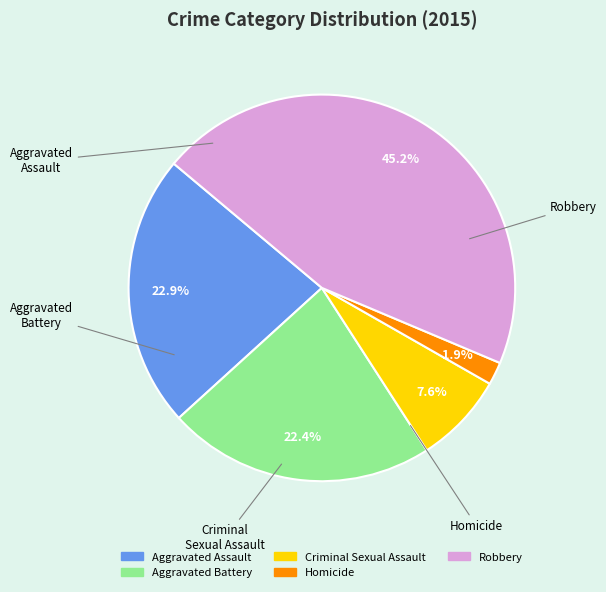

True or false: Criminal Sexual Assault accounts for 1% of the total.

False